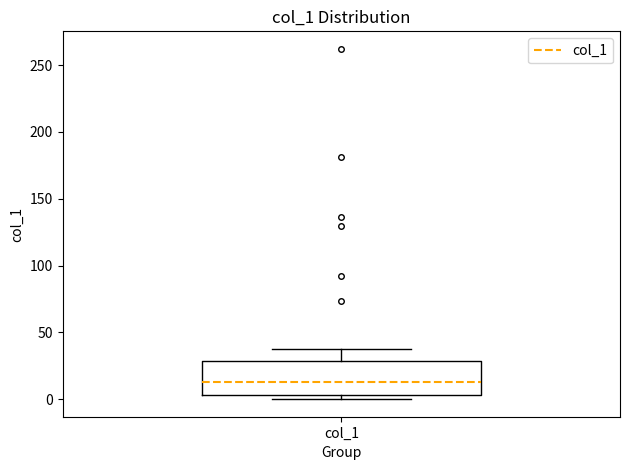

Transcribe this box plot: give where the median line is, the range the box spans, and where the two whiskers end, as read against the y-axis. The values are not printed on the chart, so give them approximately, as read against the axis.

median 15, box 5 to 30, whiskers 0 to 40